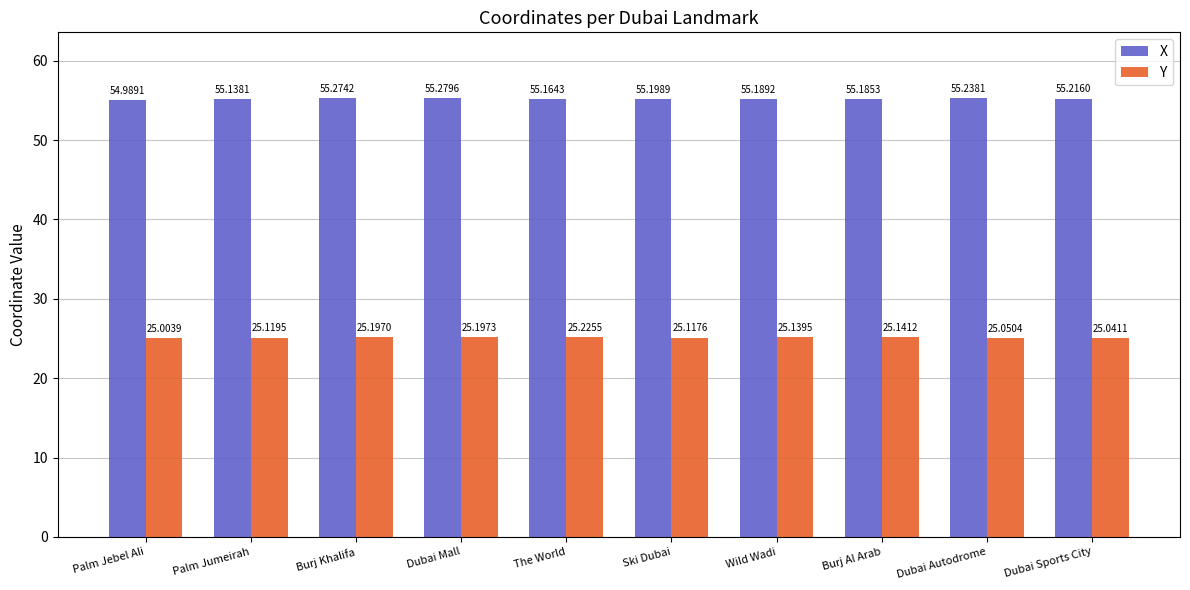

What is the difference between the Y values at Burj Khalifa and Palm Jumeirah?

0.1